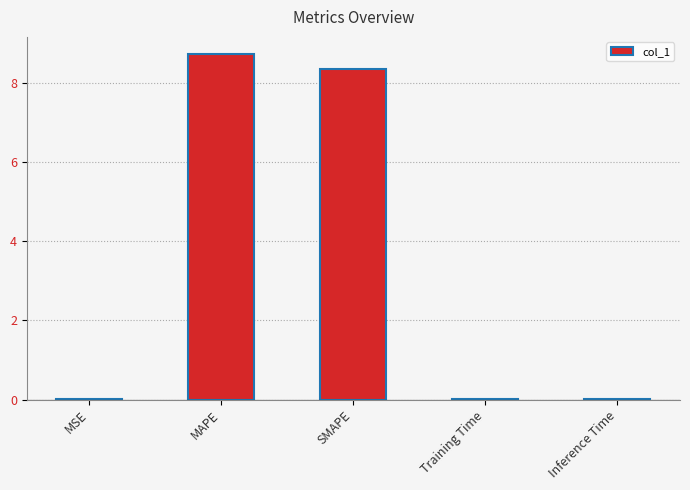

True or false: the data shows 0.0 at Inference Time.

True